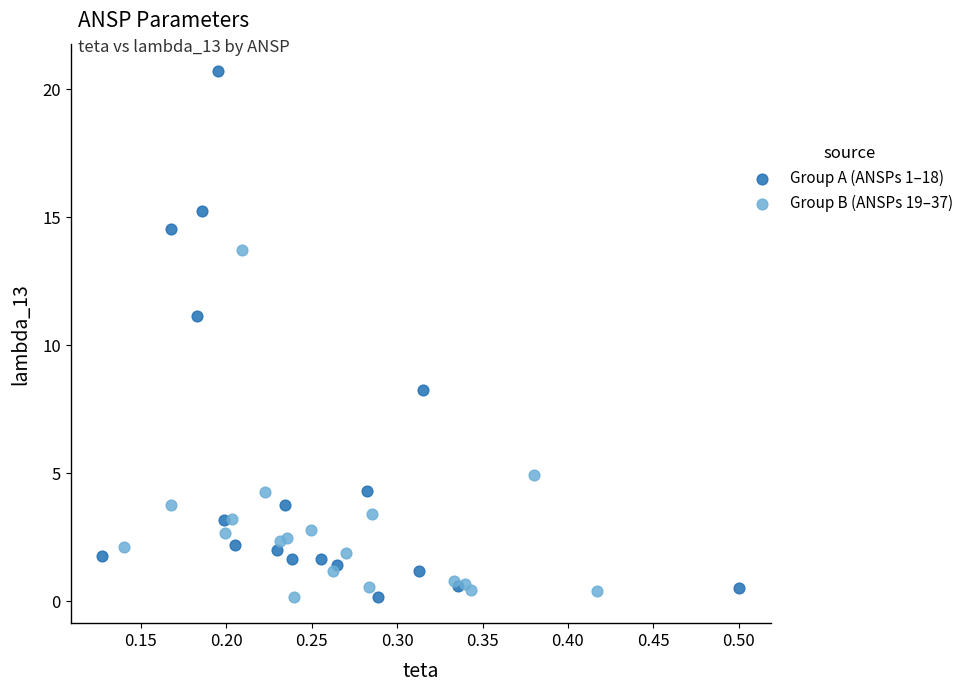

Which series contains the highest Y value?

Group A (ANSPs 1–18)